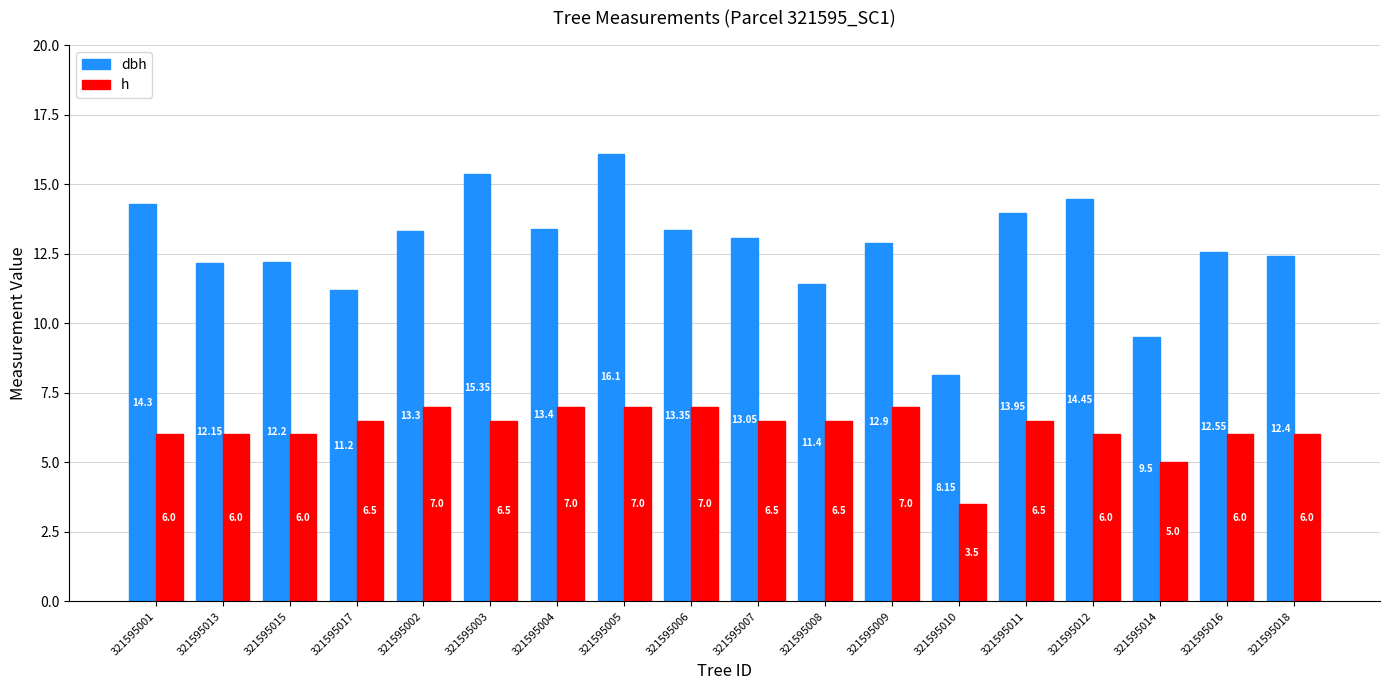

Which series has the largest range (max minus min)?

dbh